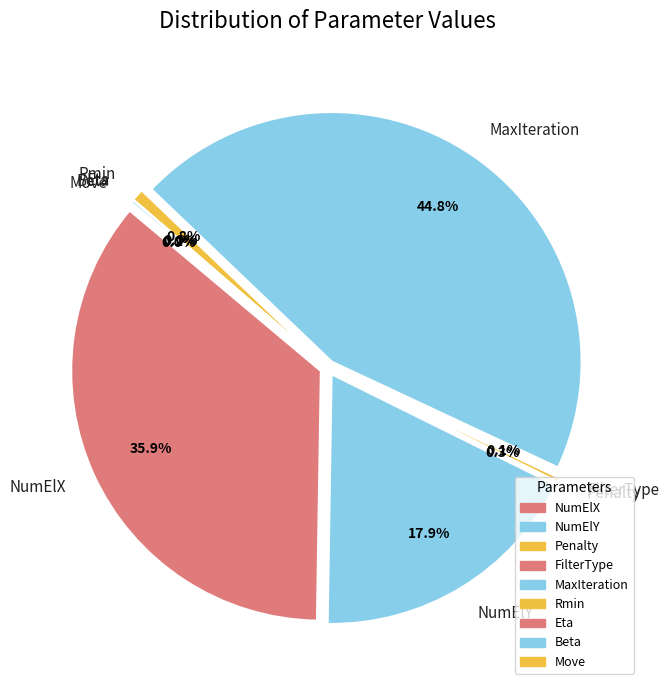

How many slices are in this pie chart?

9